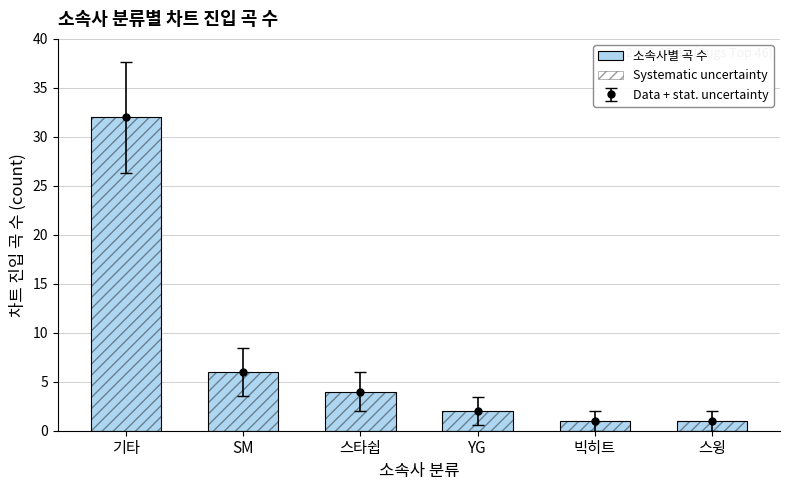

At which label does 소속사별 곡 수 first exceed 4?

기타